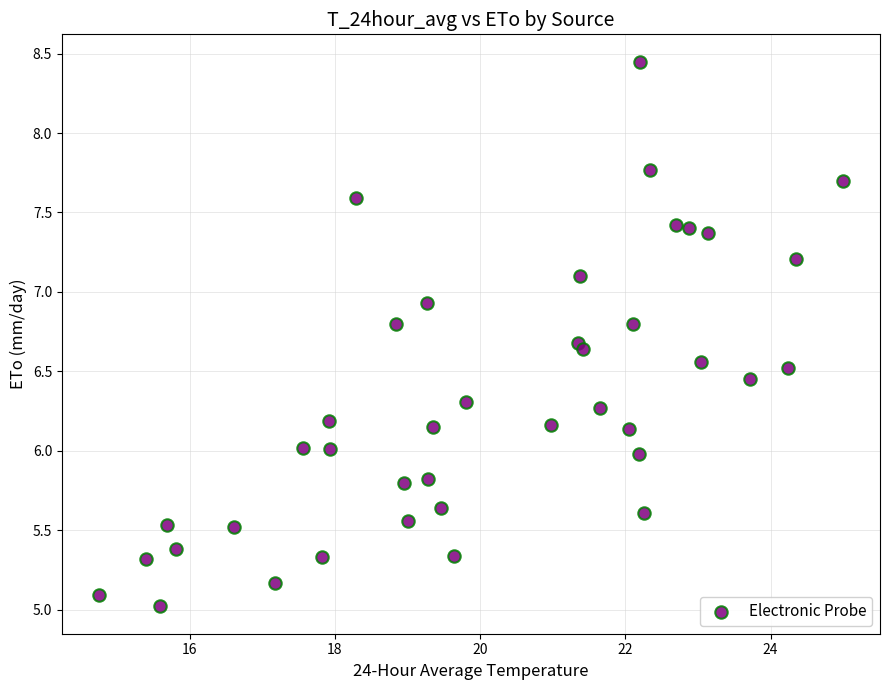

What is the range of Y values (max minus min)?

3.4